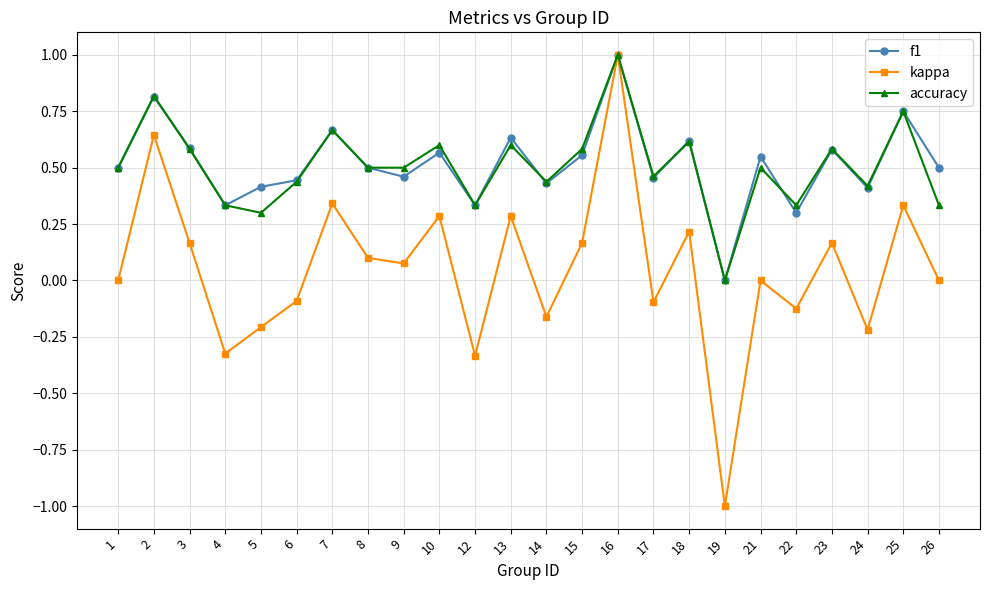

At which category does kappa reach its first local valley?

4